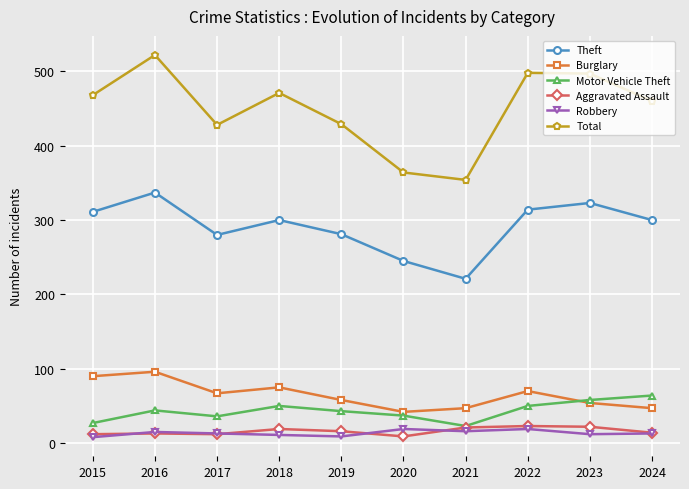

At which category is the sum across all series the highest?

2016